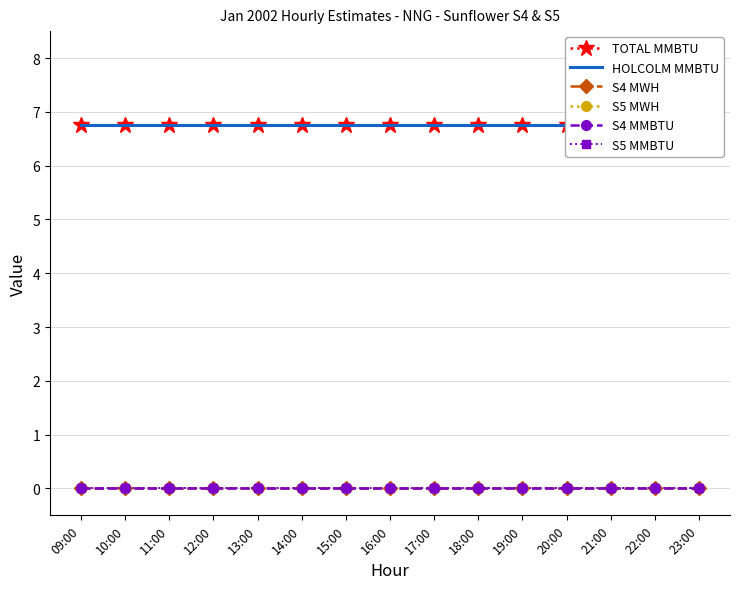

True or false: S5 MMBTU and TOTAL MMBTU intersect in this chart.

False